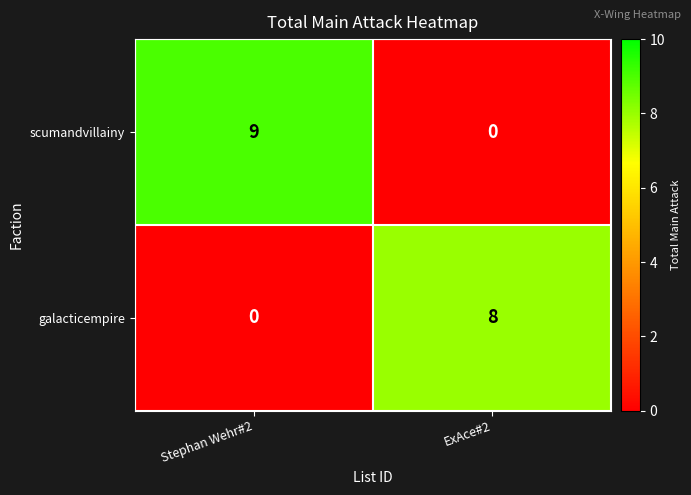

Reading left to right, extract all data points from this chart.

scumandvillainy: 9	0
galacticempire: 0	8